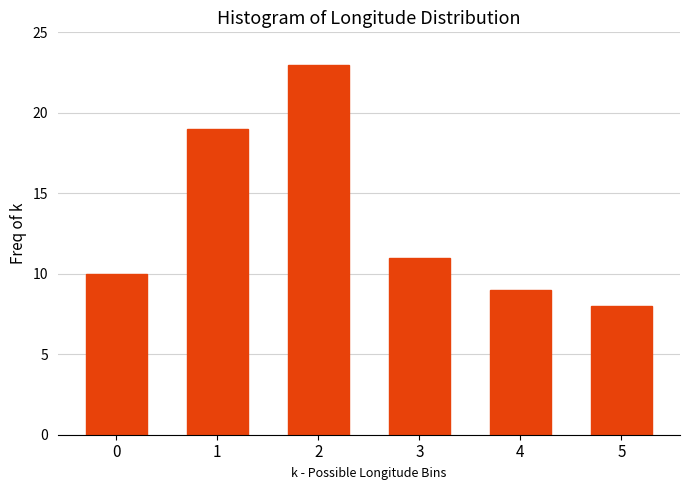

Reading left to right, extract all data points from this chart.

10	19	23	11	9	8